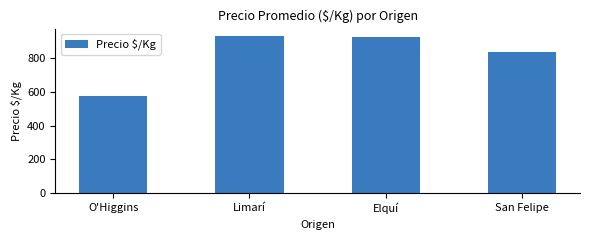

What is the greatest value displayed?

927